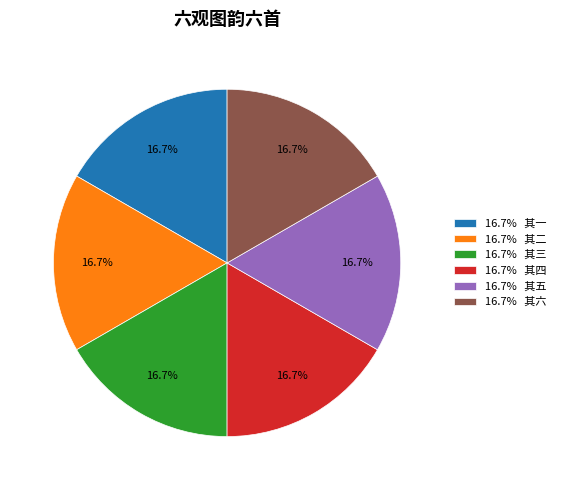

Count the number of slices in the pie.

6